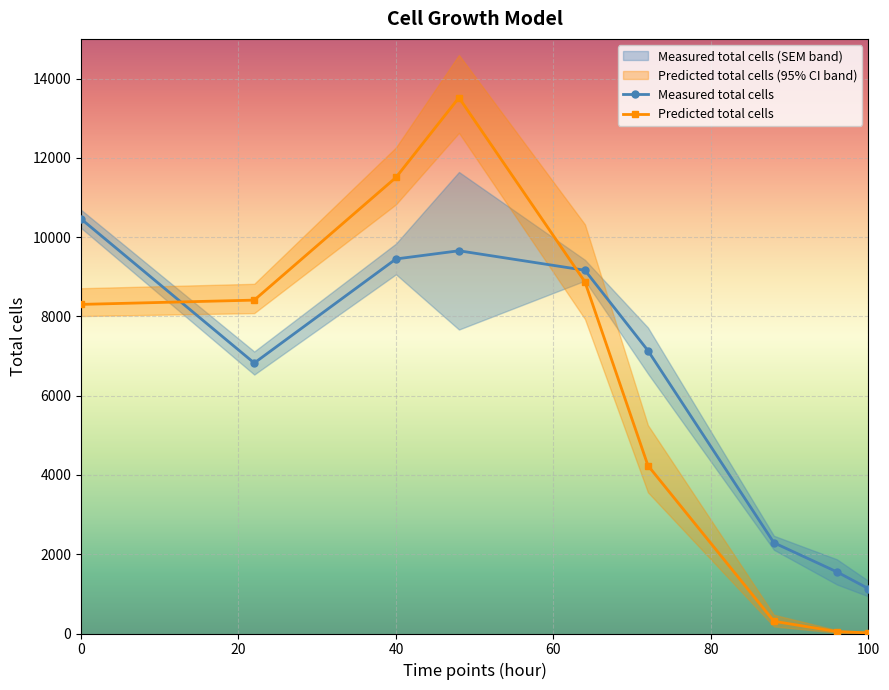

True or false: Predicted total cells has more than 0 interior local peaks.

True